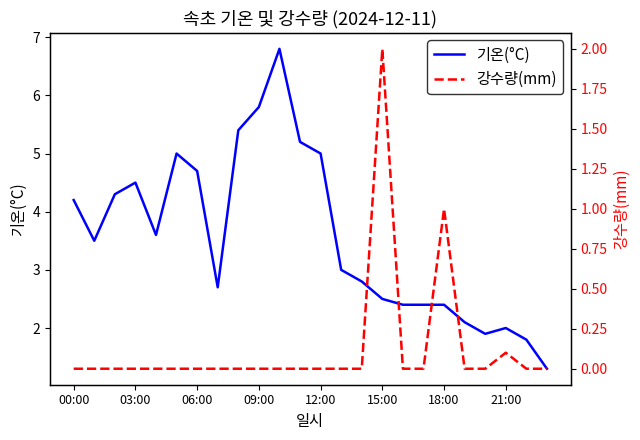

Where is 기온(°C) nearest to the value 4?

00:00